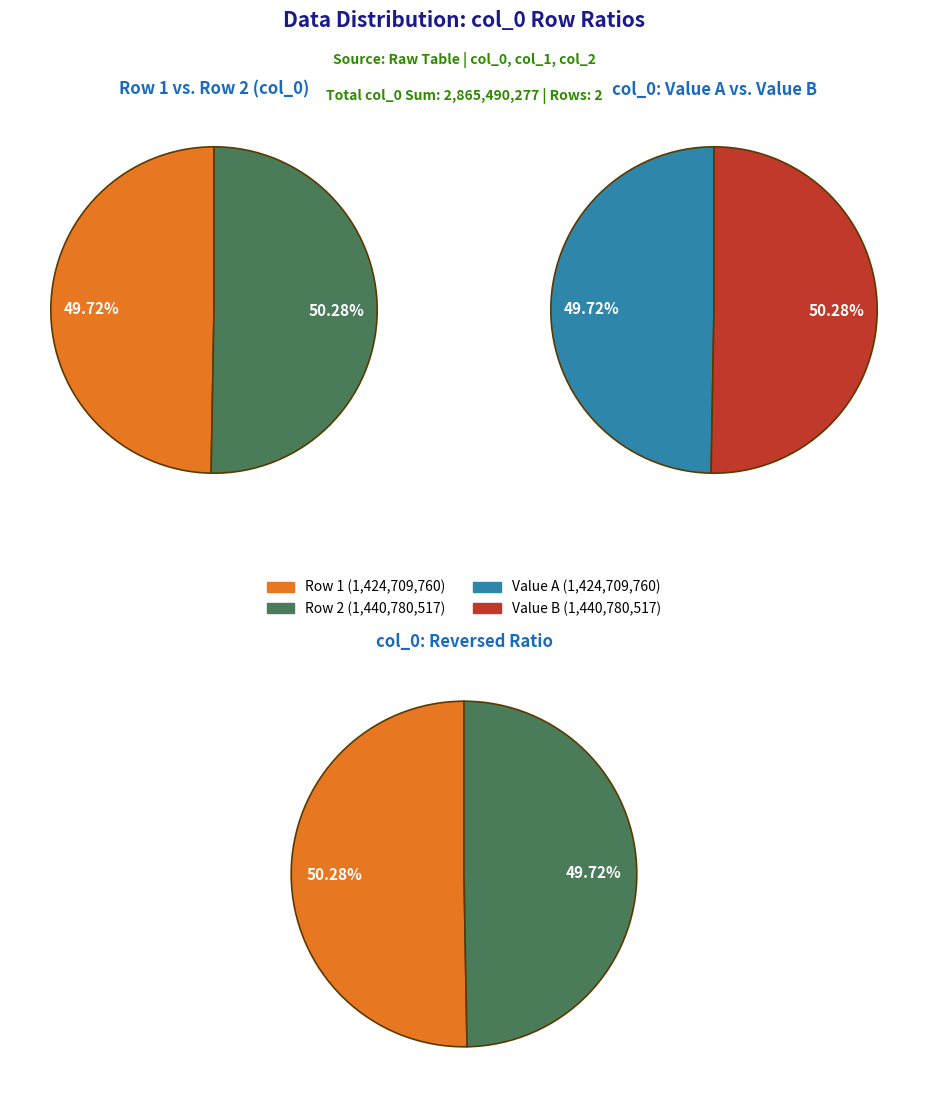

What percentage is the 1440780517 slice, to the nearest percent?

50%